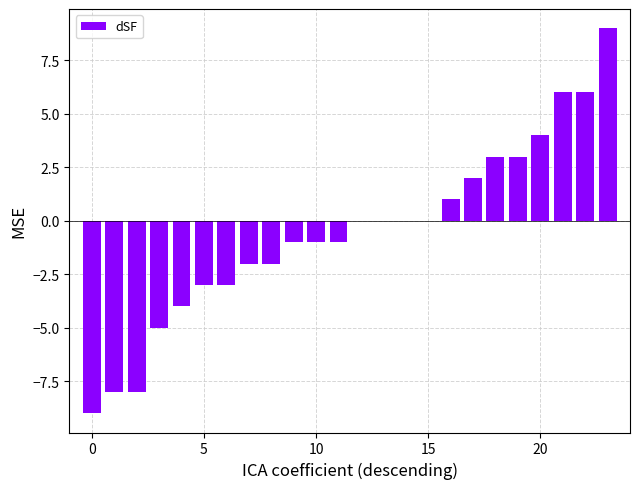

What is the maximum value shown in the chart?

9